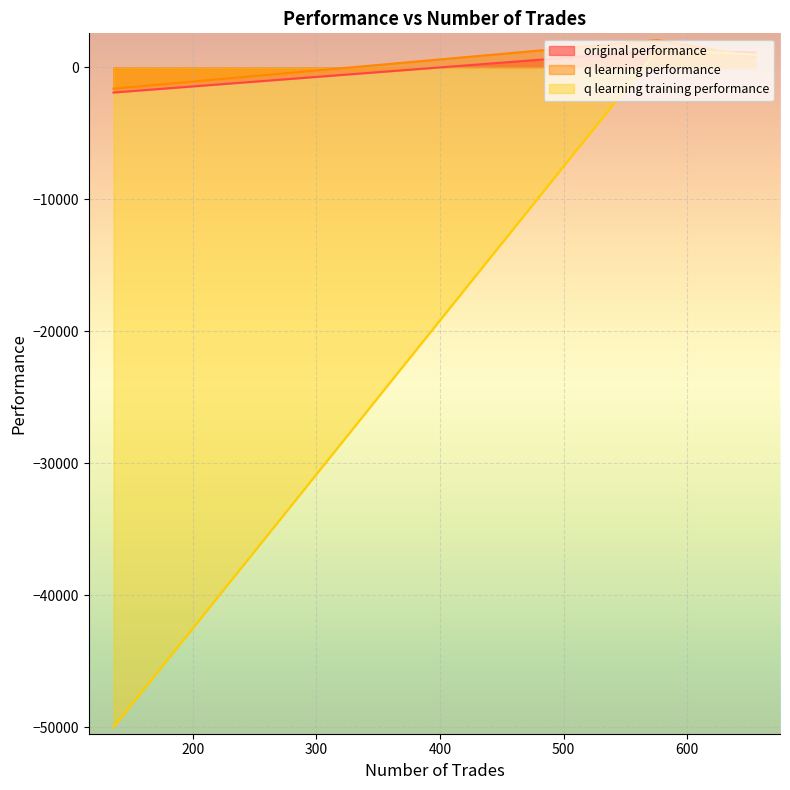

At 576, list the series in order from smallest to largest.

original performance, q learning training performance, q learning performance